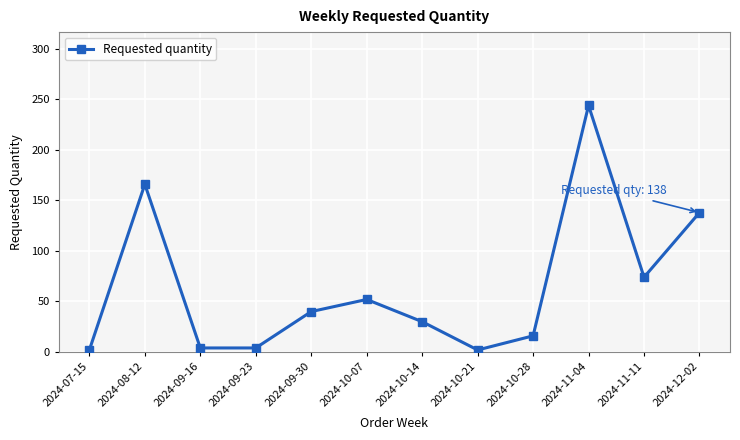

Reading left to right, extract all data points from this chart.

2024-07-15=2	2024-08-12=166	2024-09-16=4	2024-09-23=4	2024-09-30=40	2024-10-07=52	2024-10-14=30	2024-10-21=2	2024-10-28=16	2024-11-04=244	2024-11-11=74	2024-12-02=138